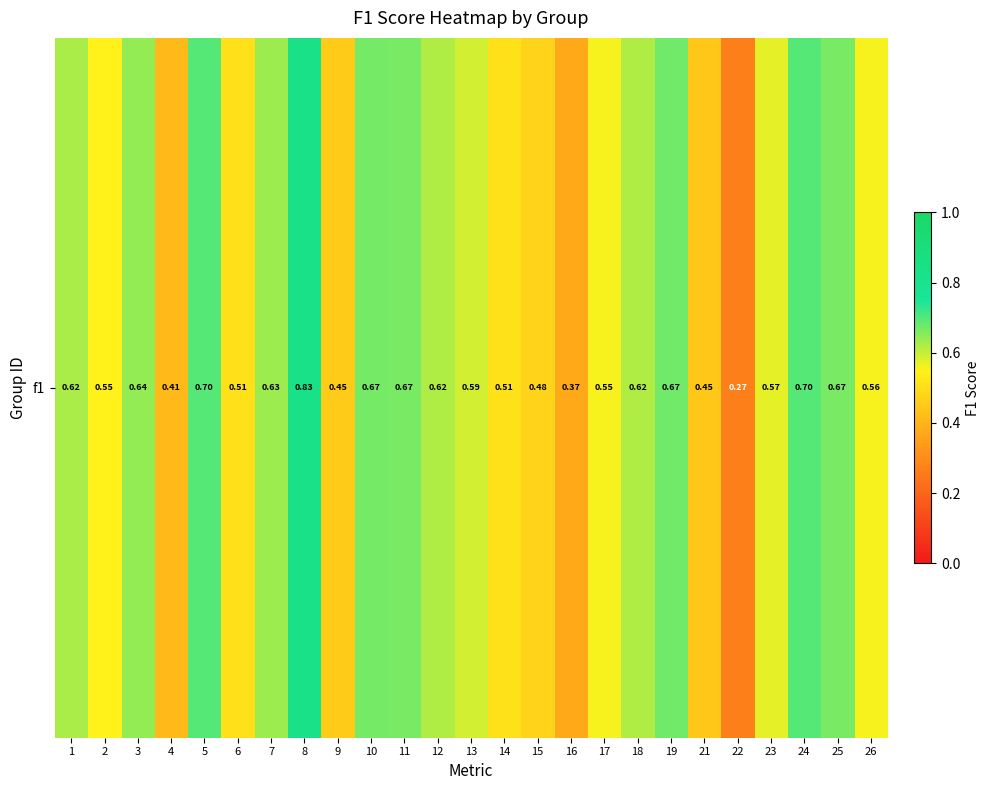

Reading left to right, extract all data points from this chart.

0.6	0.5	0.6	0.4	0.7	0.5	0.6	0.8	0.5	0.7	0.7	0.6	0.6	0.5	0.5	0.4	0.6	0.6	0.7	0.4	0.3	0.6	0.7	0.7	0.6